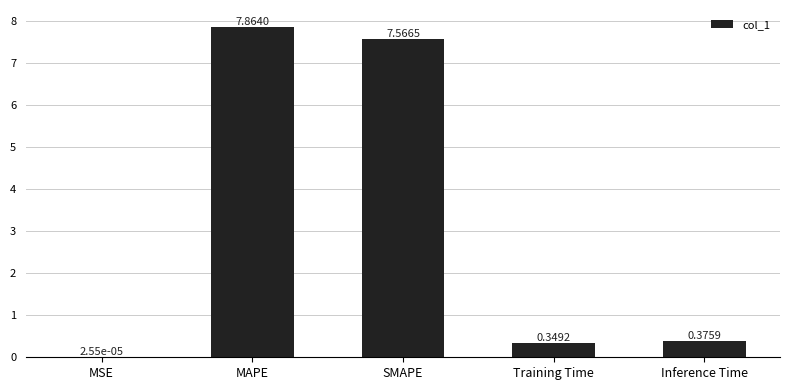

Between Inference Time and SMAPE, which is larger?

SMAPE